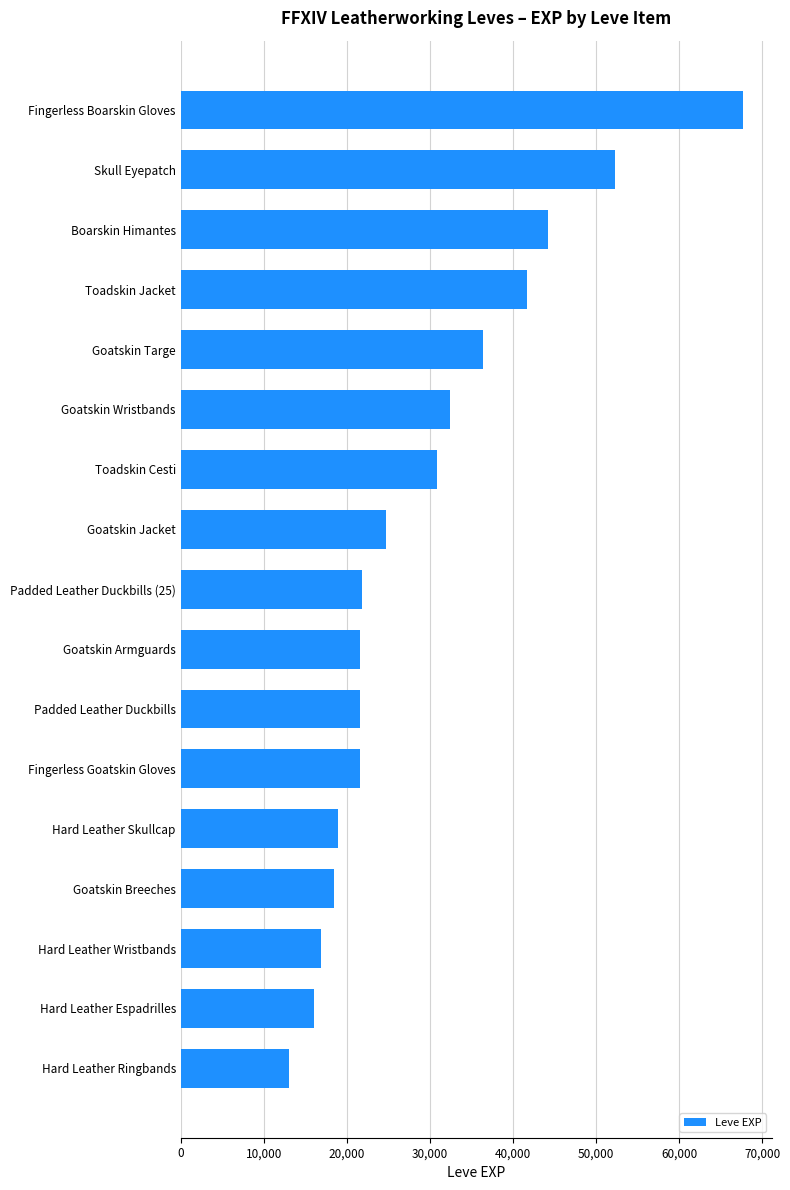

Which has a higher value, Skull Eyepatch or Fingerless Goatskin Gloves?

Skull Eyepatch